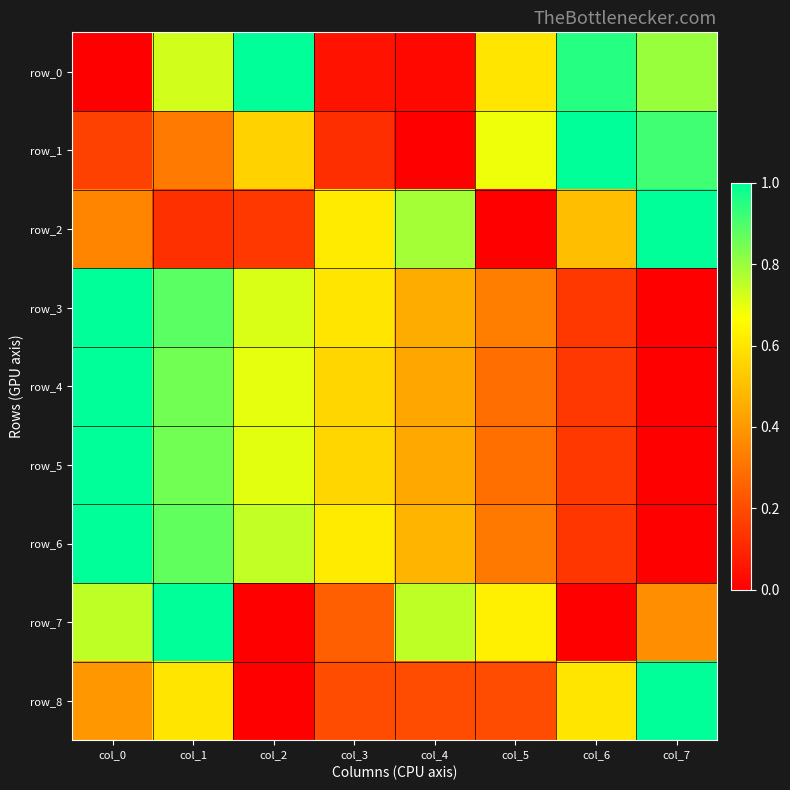

Reading left to right, extract all data points from this chart.

row_0: 0.0	0.7	1.0	0.1	0.0	0.6	0.9	0.8
row_1: 0.2	0.3	0.6	0.1	0.0	0.7	1.0	0.9
row_2: 0.3	0.1	0.1	0.6	0.8	0.0	0.5	1.0
row_3: 1.0	0.9	0.7	0.6	0.4	0.3	0.1	0.0
row_4: 1.0	0.8	0.7	0.6	0.4	0.3	0.1	0.0
row_5: 1.0	0.8	0.7	0.6	0.4	0.3	0.1	0.0
row_6: 1.0	0.9	0.7	0.6	0.5	0.3	0.1	0.0
row_7: 0.8	1.0	0.0	0.3	0.8	0.6	0.0	0.4
row_8: 0.4	0.6	0.0	0.2	0.2	0.2	0.6	1.0